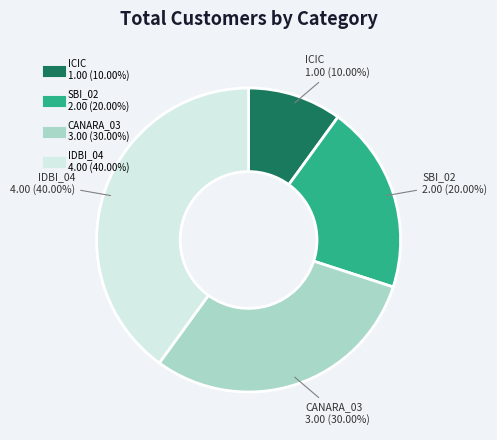

How many slices are in this pie chart?

4